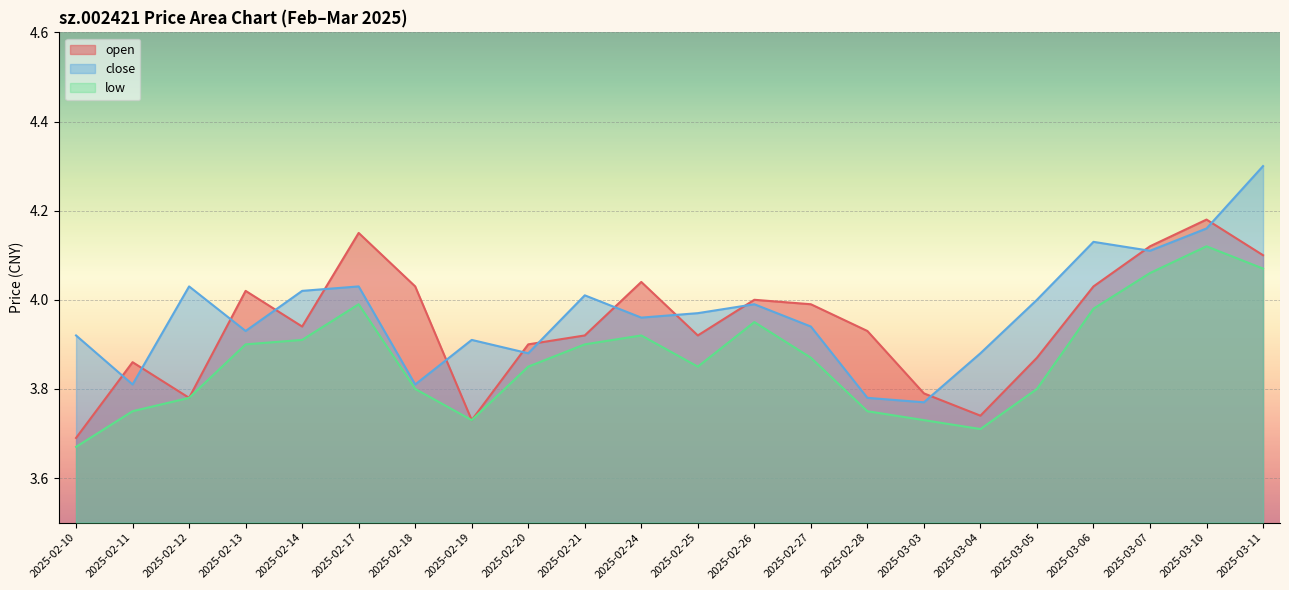

Reading left to right, list all the values displayed in this chart.

open: 3.7	3.9	3.8	4.0	3.9	4.2	4.0	3.7	3.9	3.9	4.0	3.9	4.0	4.0	3.9	3.8	3.7	3.9	4.0	4.1	4.2	4.1
close: 3.9	3.8	4.0	3.9	4.0	4.0	3.8	3.9	3.9	4.0	4.0	4.0	4.0	3.9	3.8	3.8	3.9	4.0	4.1	4.1	4.2	4.3
low: 3.7	3.8	3.8	3.9	3.9	4.0	3.8	3.7	3.9	3.9	3.9	3.9	4.0	3.9	3.8	3.7	3.7	3.8	4.0	4.1	4.1	4.1